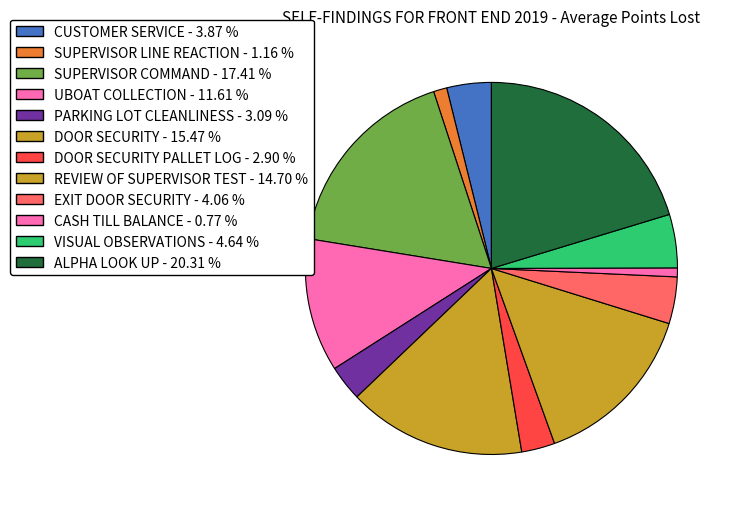

Is there any slice that represents more than half of the pie?

No